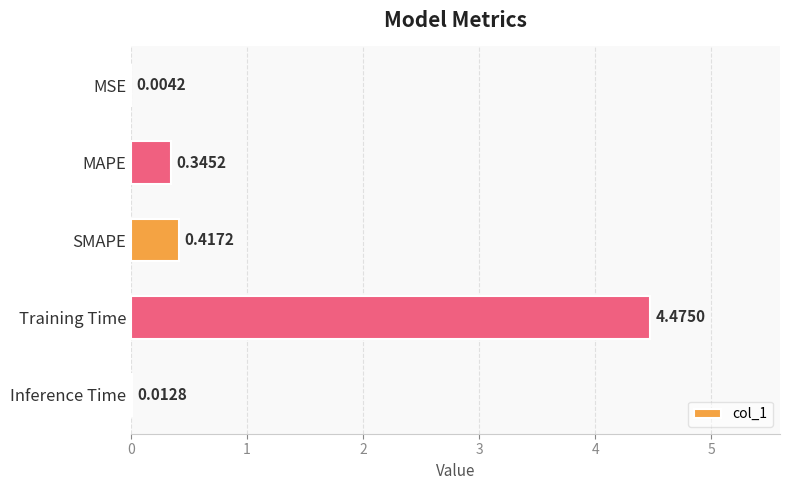

Which label corresponds to the largest value in the chart?

Training Time